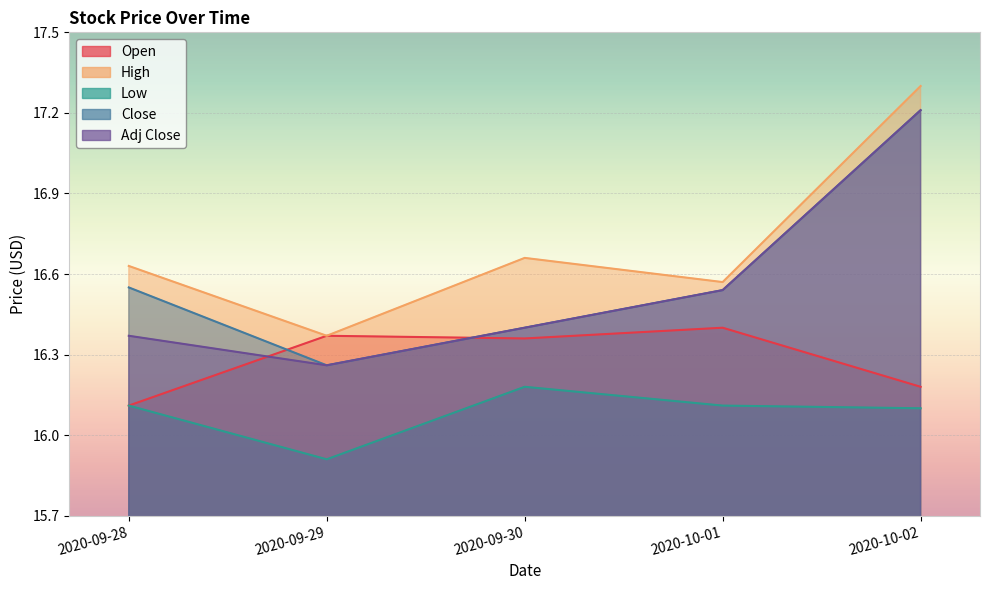

Reading left to right, extract all data points from this chart.

Open: 16.1	16.4	16.4	16.4	16.2
High: 16.6	16.4	16.7	16.6	17.3
Low: 16.1	15.9	16.2	16.1	16.1
Close: 16.5	16.3	16.4	16.5	17.2
Adj Close: 16.4	16.3	16.4	16.5	17.2